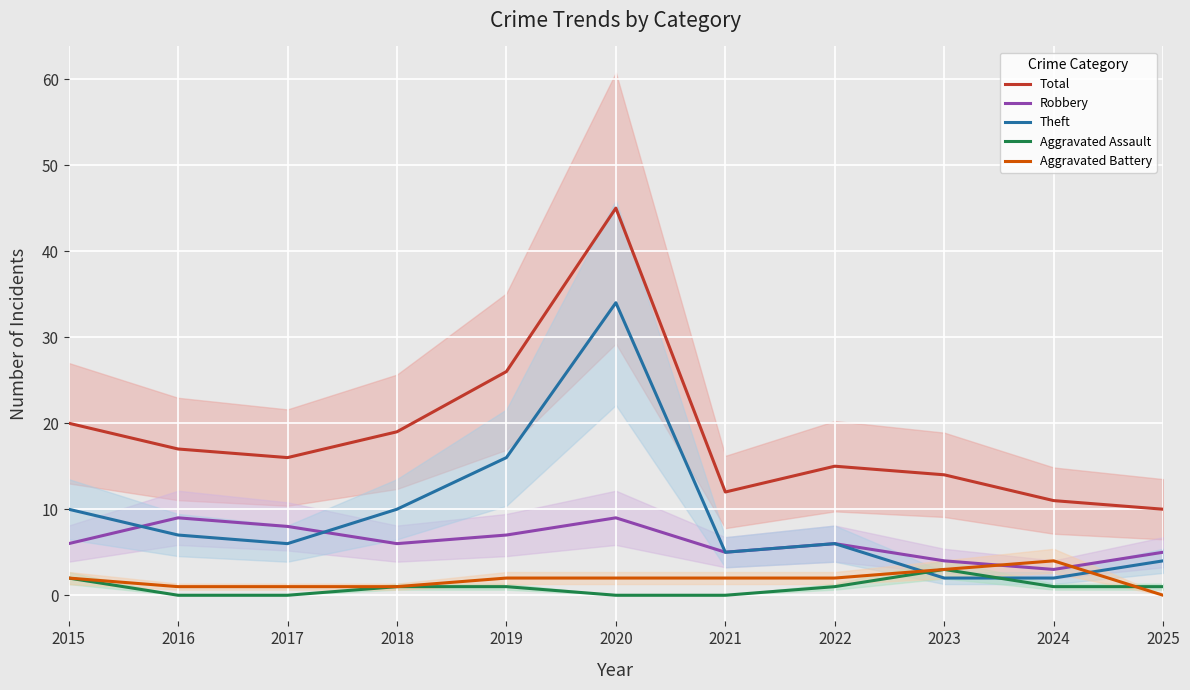

At how many categories does at least one series exceed 20?

2